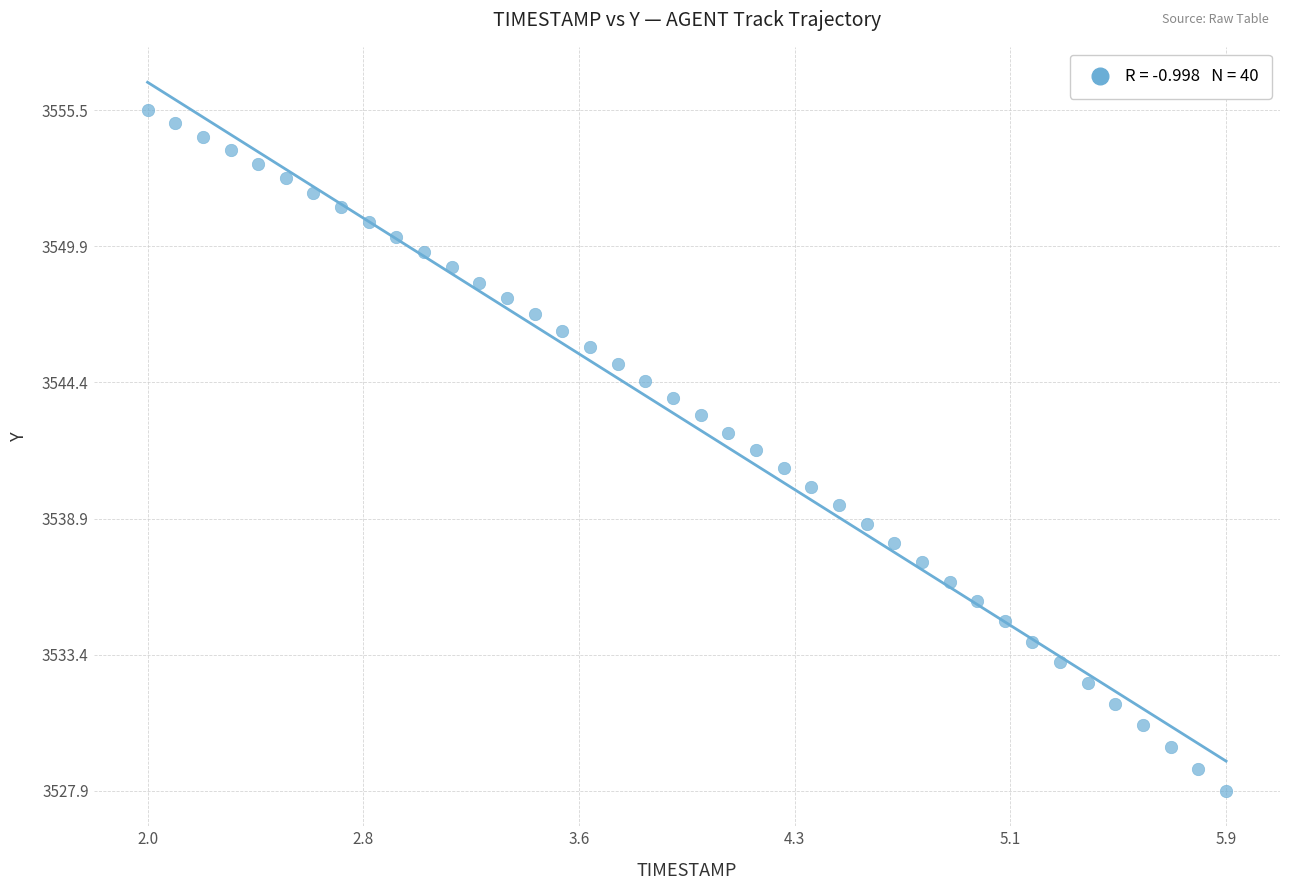

What is the range of Y values (max minus min)?

27.6